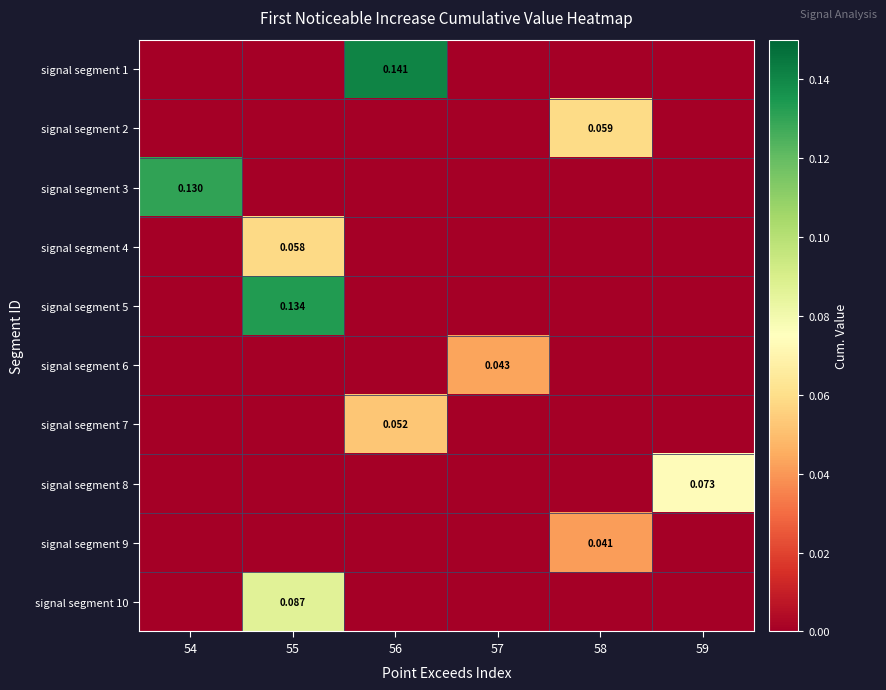

Which has a higher value, 59 or 57?

59